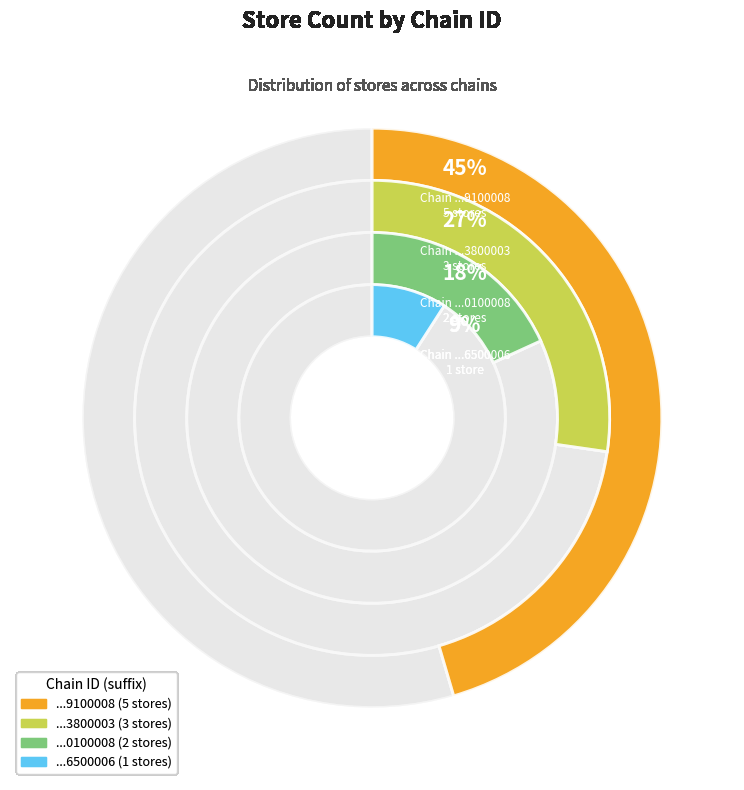

What is the change in value from 7290803800003 to 7291059100008?

+2